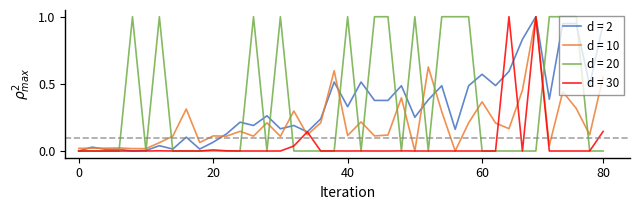

What is the maximum value for d = 10?

1.0